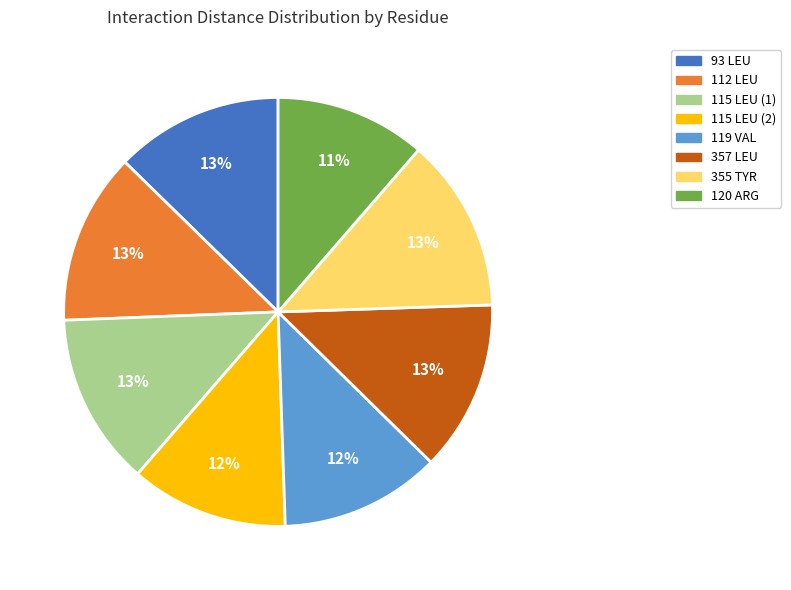

Is there a majority slice in this chart?

No